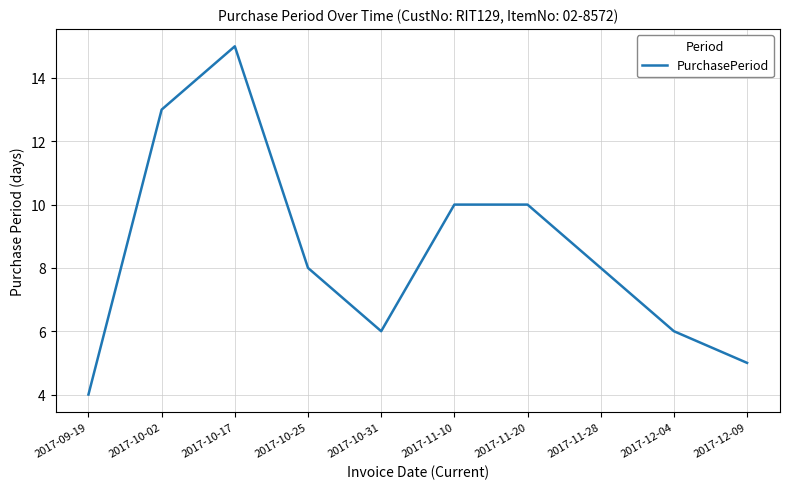

Reading left to right, extract all data points from this chart.

2017-09-19=4	2017-10-02=13	2017-10-17=15	2017-10-25=8	2017-10-31=6	2017-11-10=10	2017-11-20=10	2017-11-28=8	2017-12-04=6	2017-12-09=5